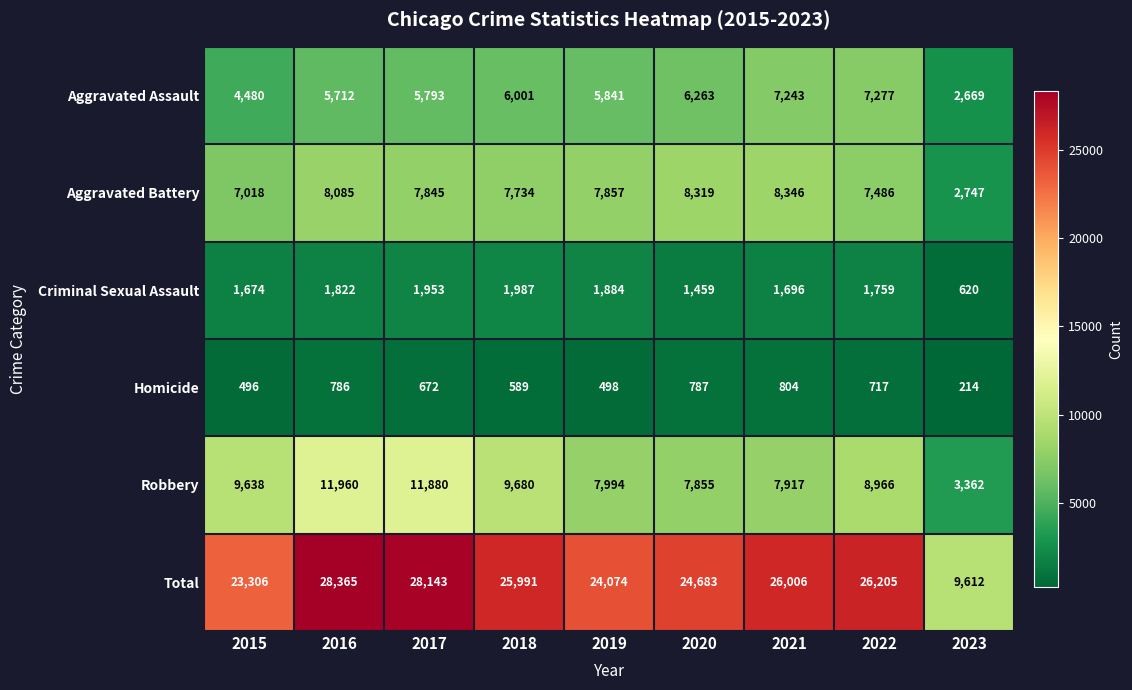

Is the value of Robbery at 2021 greater than the value of Total at 2017?

No